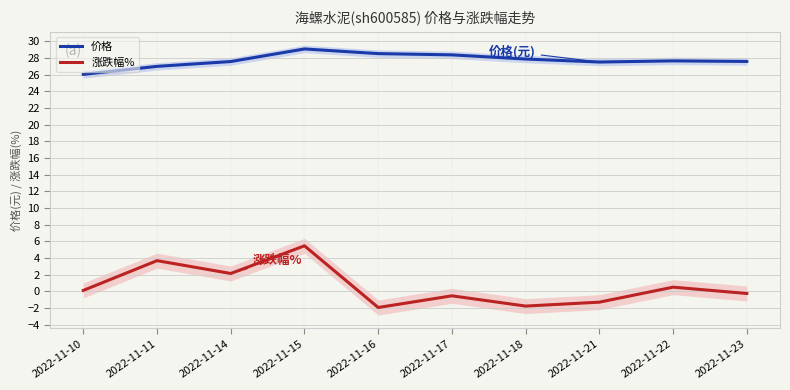

At which category is the sum across all series the highest?

2022-11-15